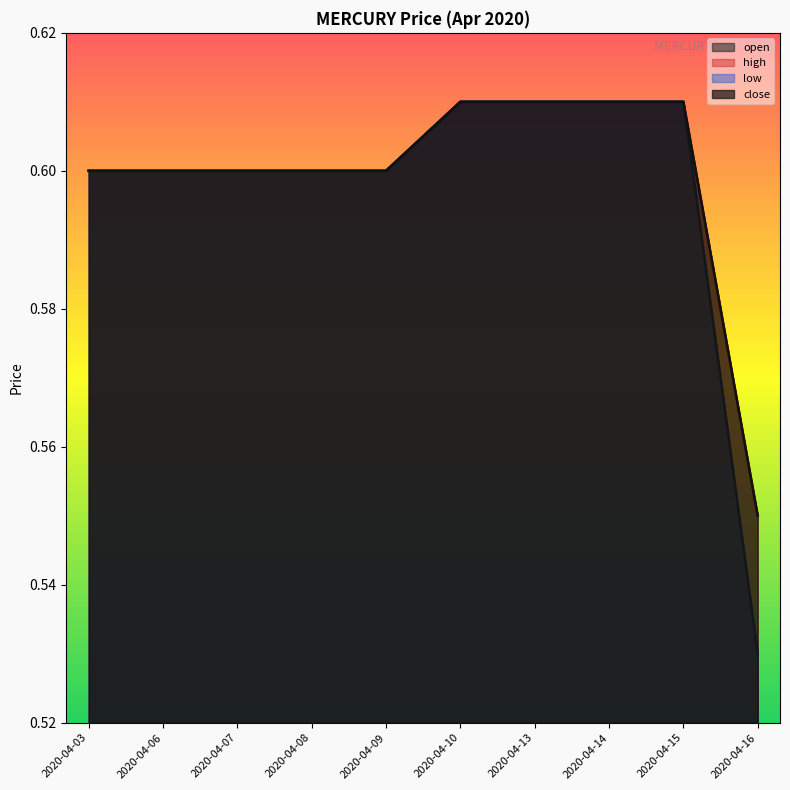

True or false: open and low intersect in this chart.

False